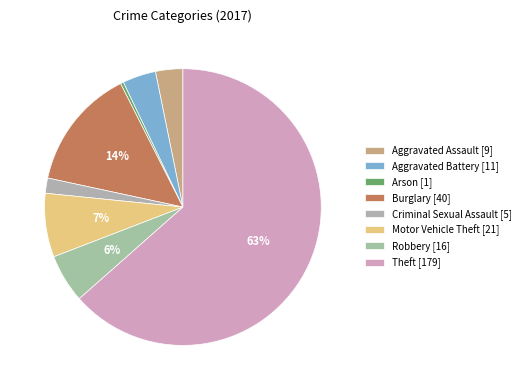

Count the number of slices in the pie.

8